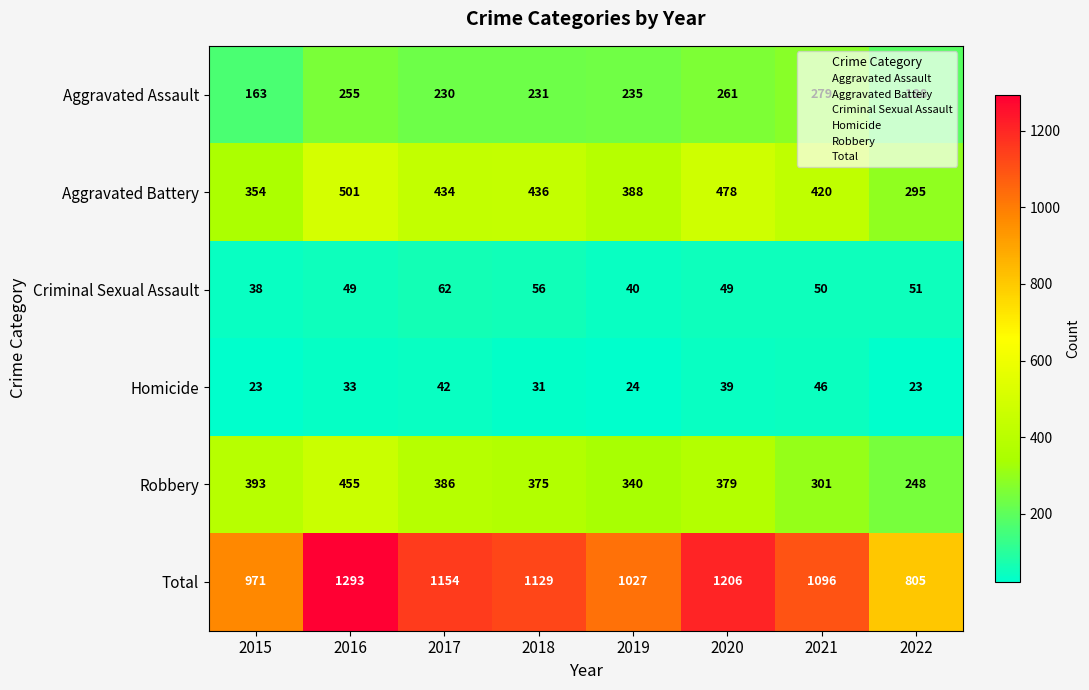

The value of Aggravated Battery at 2019 is 388. True or false?

True